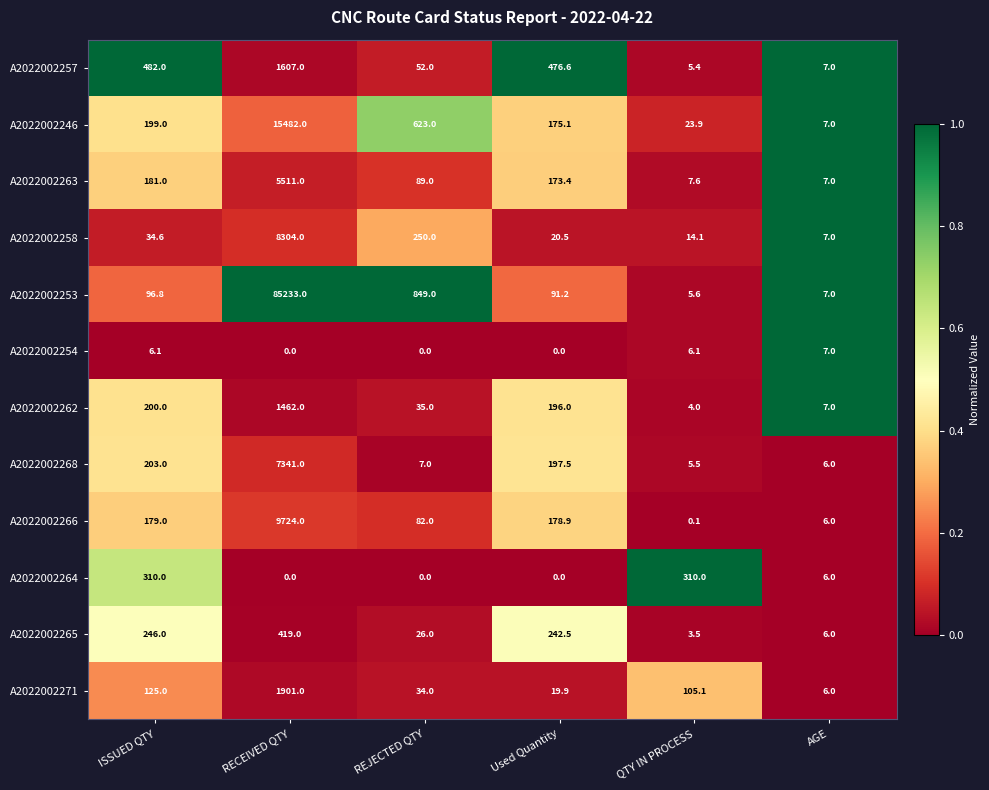

Which category has the highest value in the A2022002271 series?

RECEIVED QTY